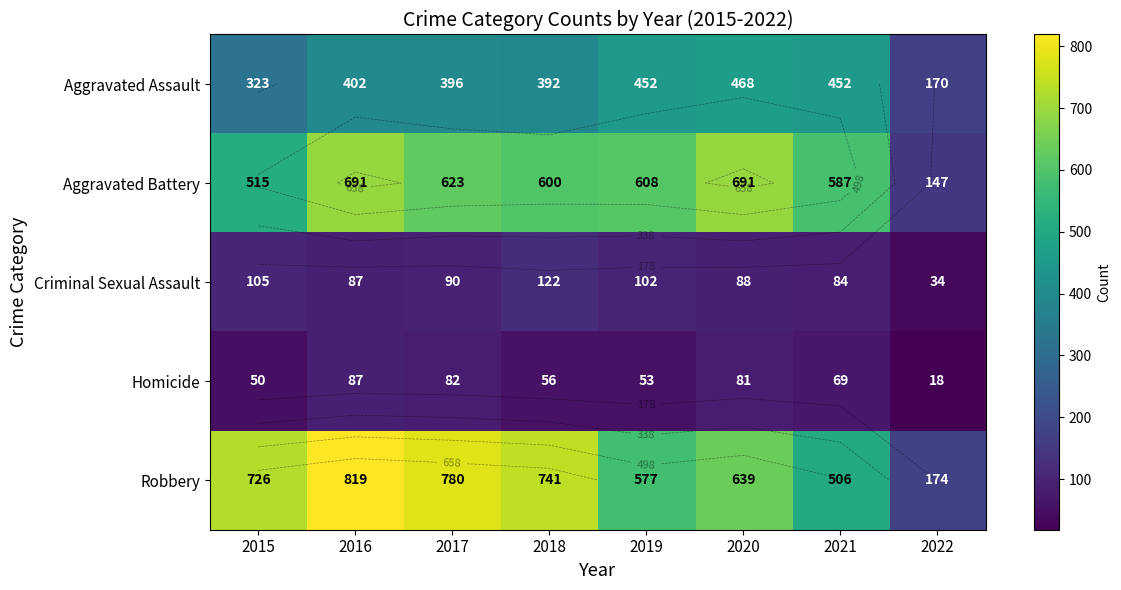

Is it true that Criminal Sexual Assault equals 138 at 2016?

False